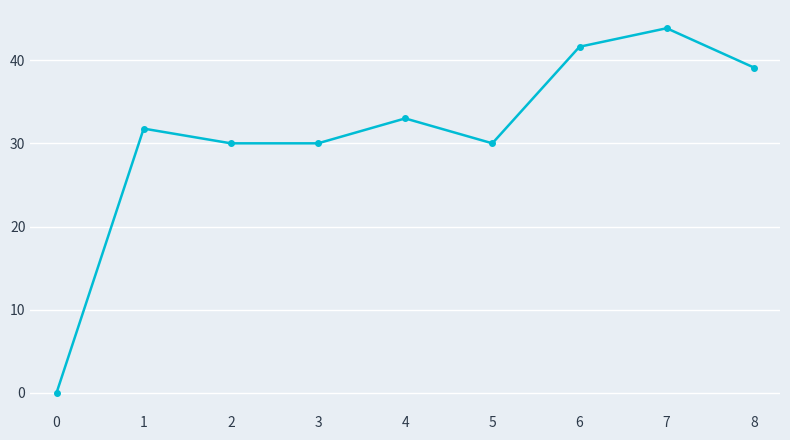

What is the value of the 3rd point from the left?

30.0